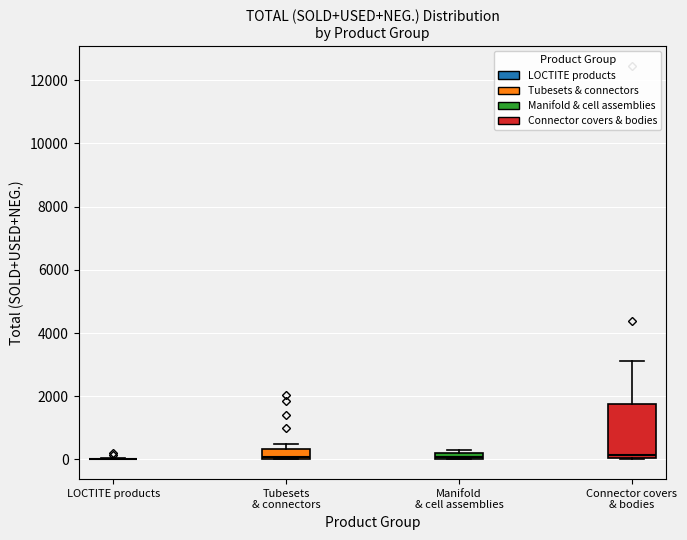

Where is the lower edge of the box for Manifold & cell assemblies on the y-axis? The values are not printed on the chart, so give them approximately, as read against the axis.

0